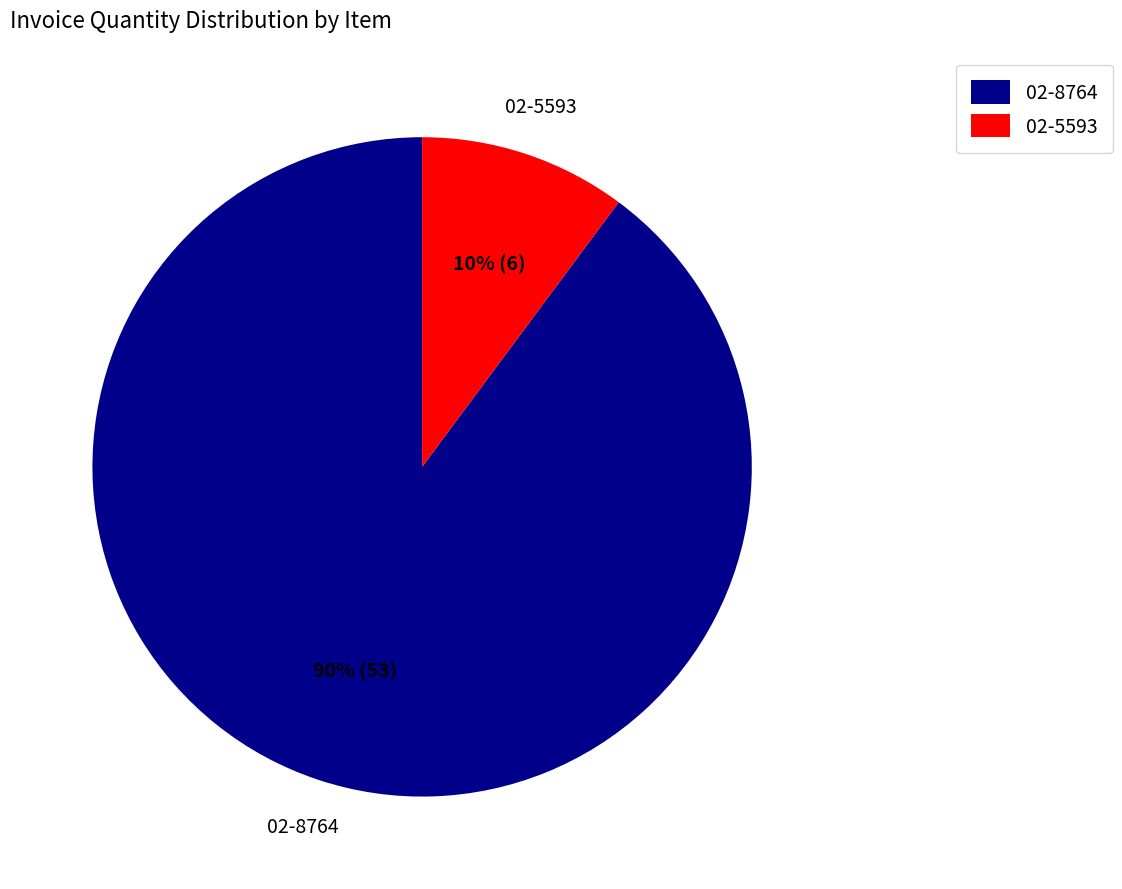

Is 02-5593 the majority of the pie?

No